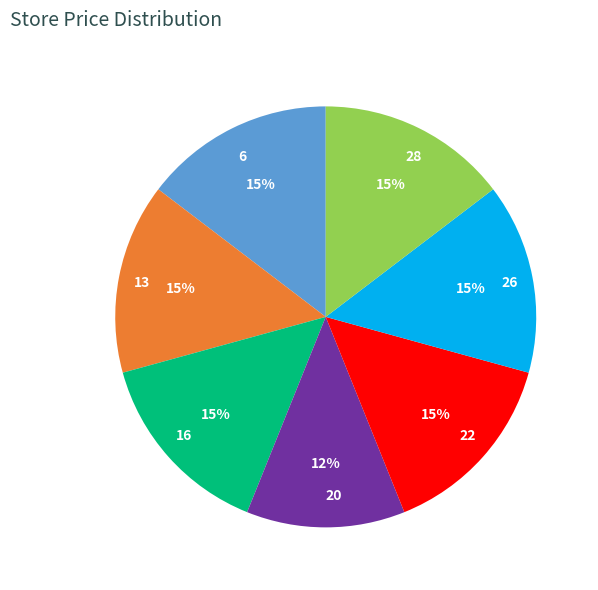

Does any single category account for the majority?

No